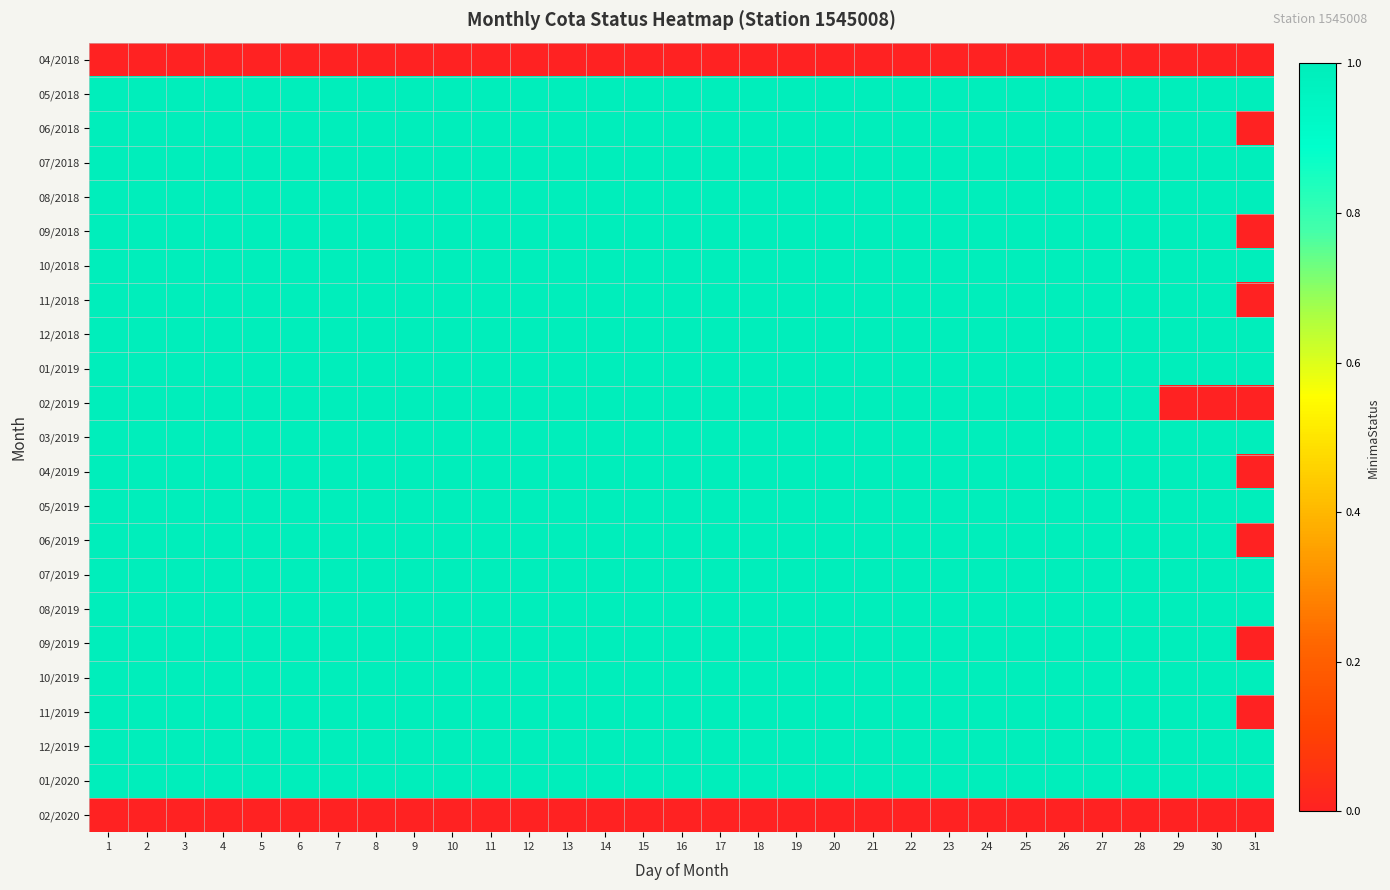

What is the spread (max minus min) of values at 2?

1